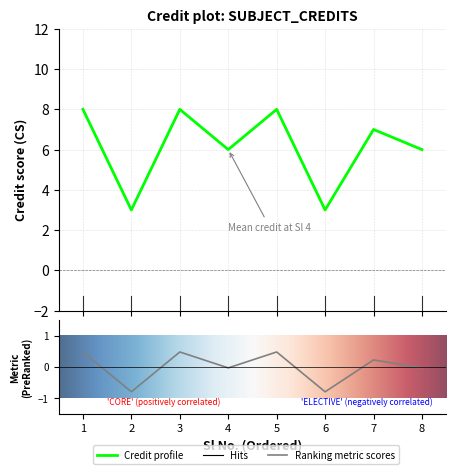

What is the difference between the values at 4 and 2?

3